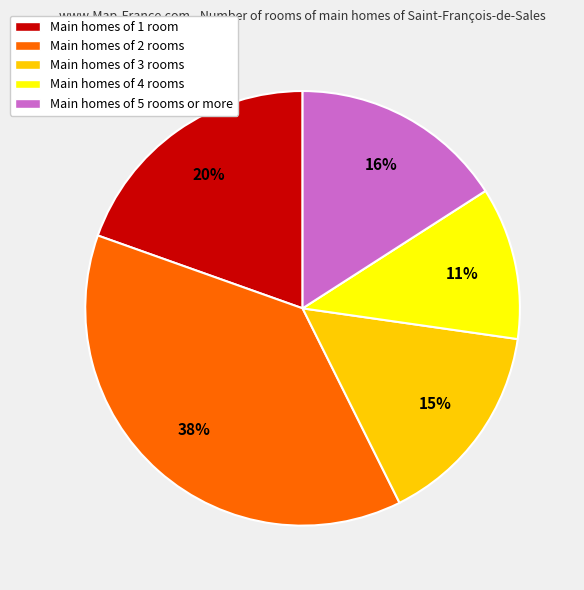

To the nearest percent, what is the average slice percentage?

20%